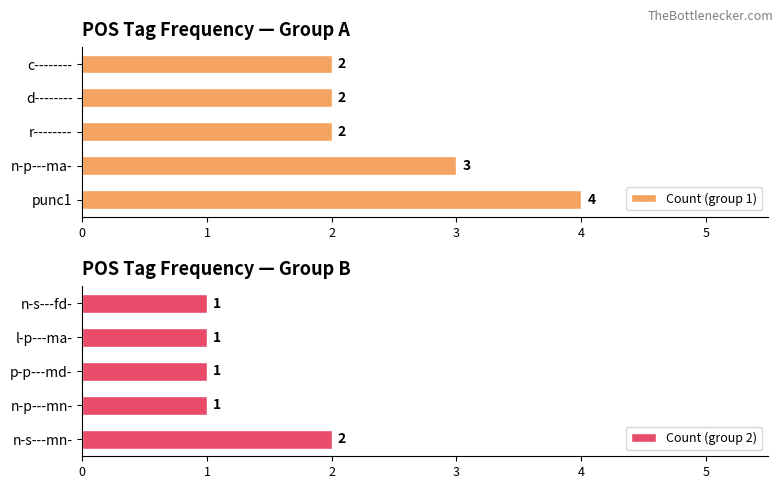

How many data points in Count (group 2) are above 1?

1